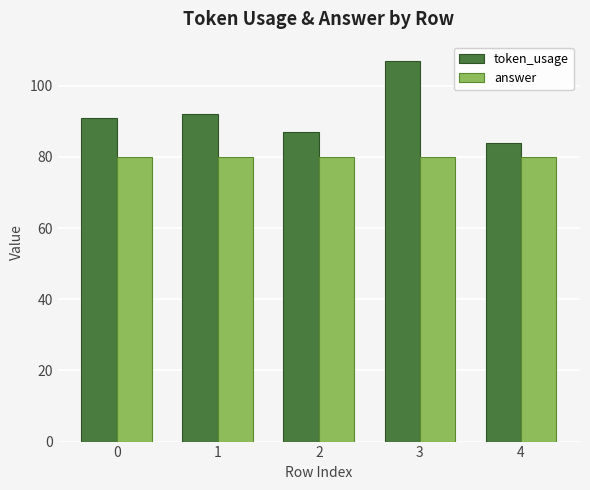

Rank the series by their average value, from highest to lowest.

token_usage, answer